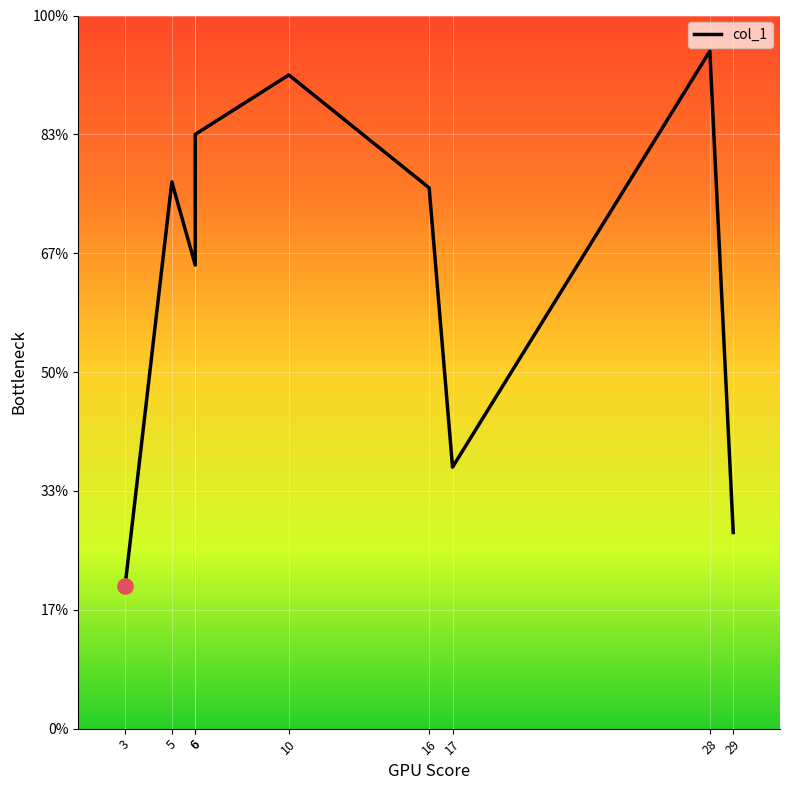

Which has a higher value, 29 or 6?

6